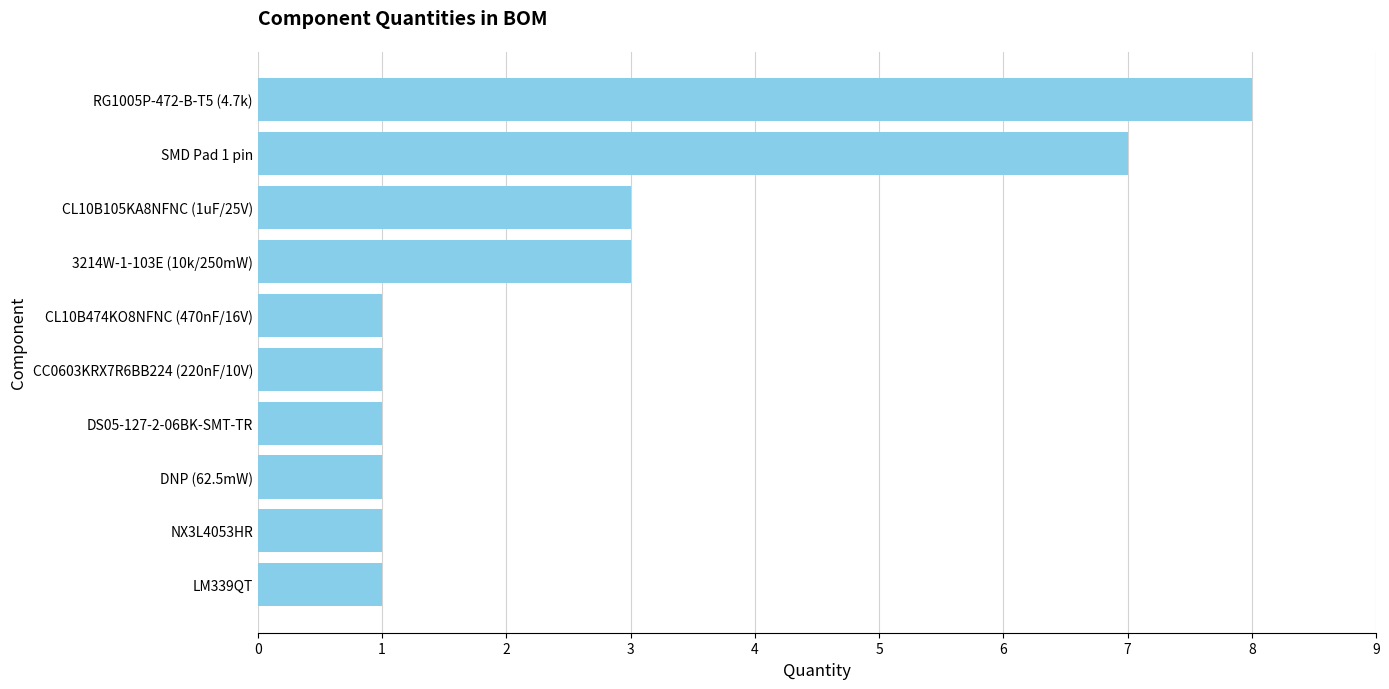

Reading top to bottom, list all the values displayed in this chart.

8	7	3	3	1	1	1	1	1	1